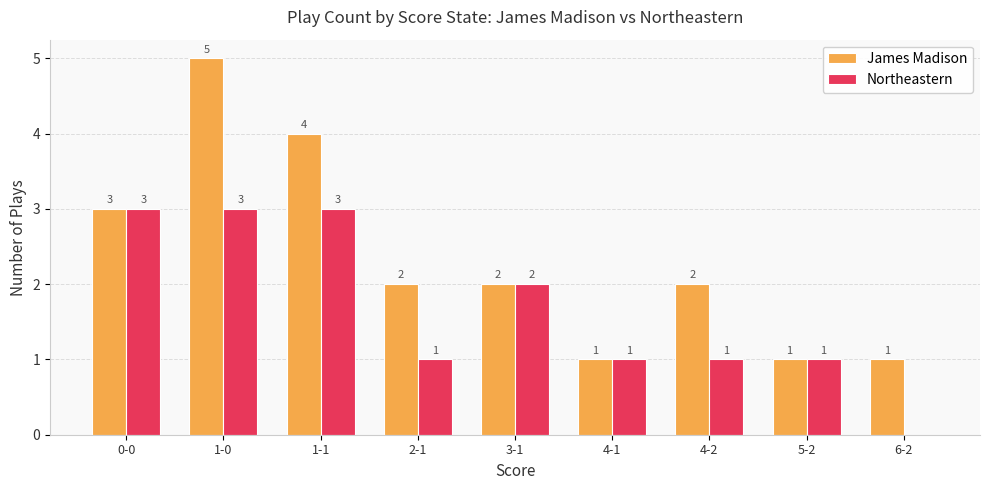

Reading left to right, extract all data points from this chart.

James Madison: 0-0=3	1-0=5	1-1=4	2-1=2	3-1=2	4-1=1	4-2=2	5-2=1	6-2=1
Northeastern: 0-0=3	1-0=3	1-1=3	2-1=1	3-1=2	4-1=1	4-2=1	5-2=1	6-2=0